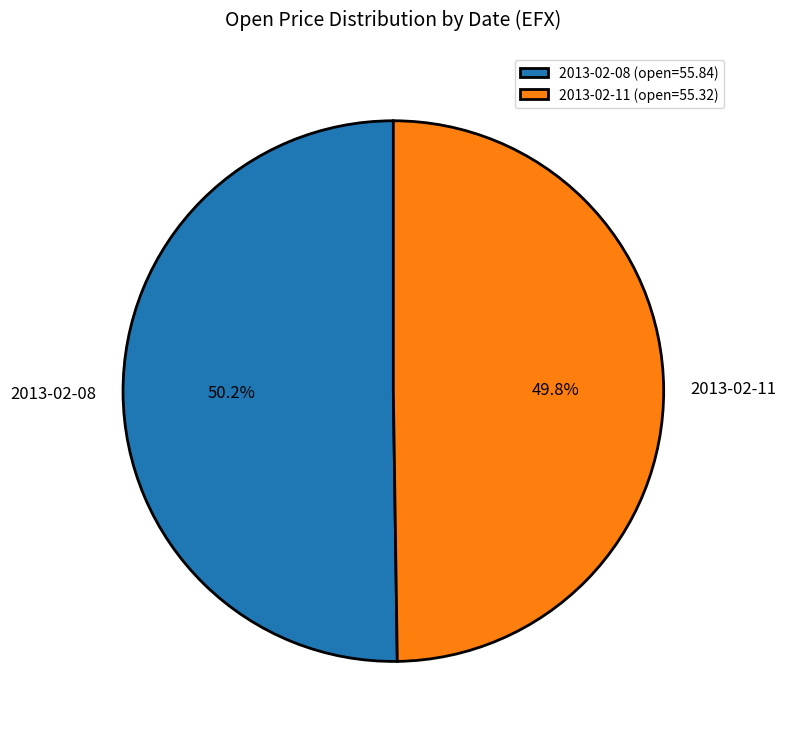

Approximately how many times larger is the value at 2013-02-08 compared to 2013-02-11?

1.0